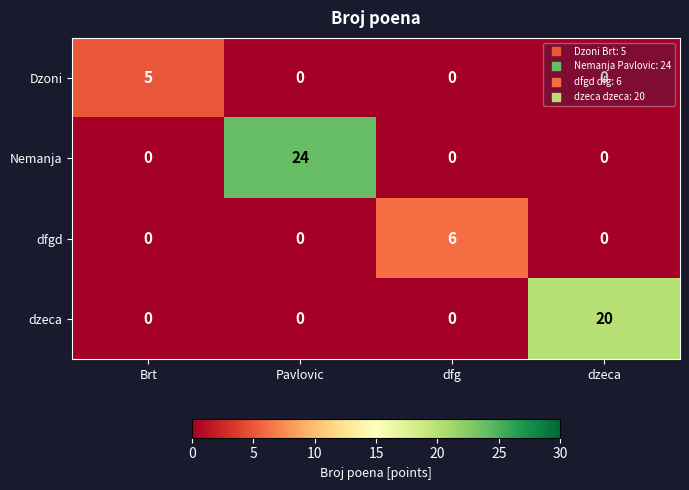

How many values in dzeca are above zero?

1